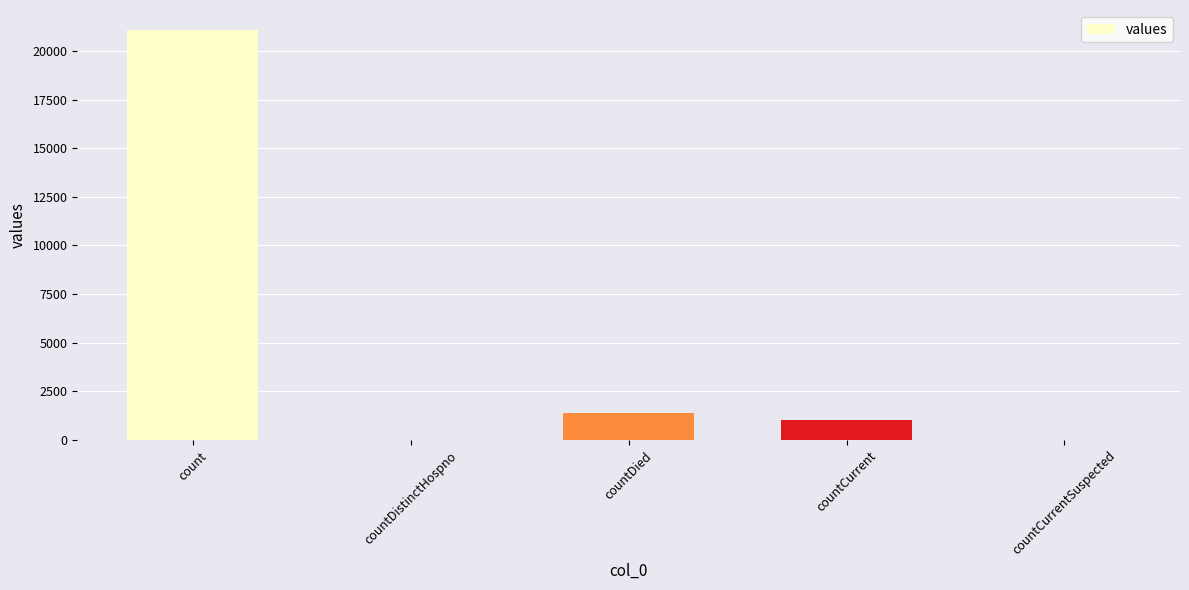

What is the sum of all values?

23461